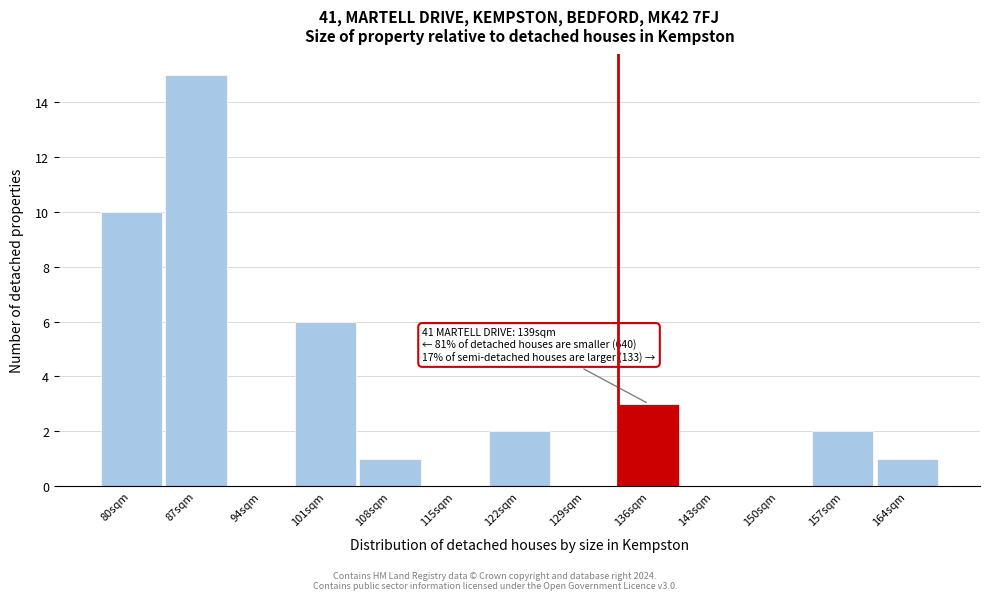

Reading right to left, transcribe all the data shown in this chart.

164sqm=1	157sqm=2	150sqm=0	143sqm=0	136sqm=3	129sqm=0	122sqm=2	115sqm=0	108sqm=1	101sqm=6	94sqm=0	87sqm=15	80sqm=10